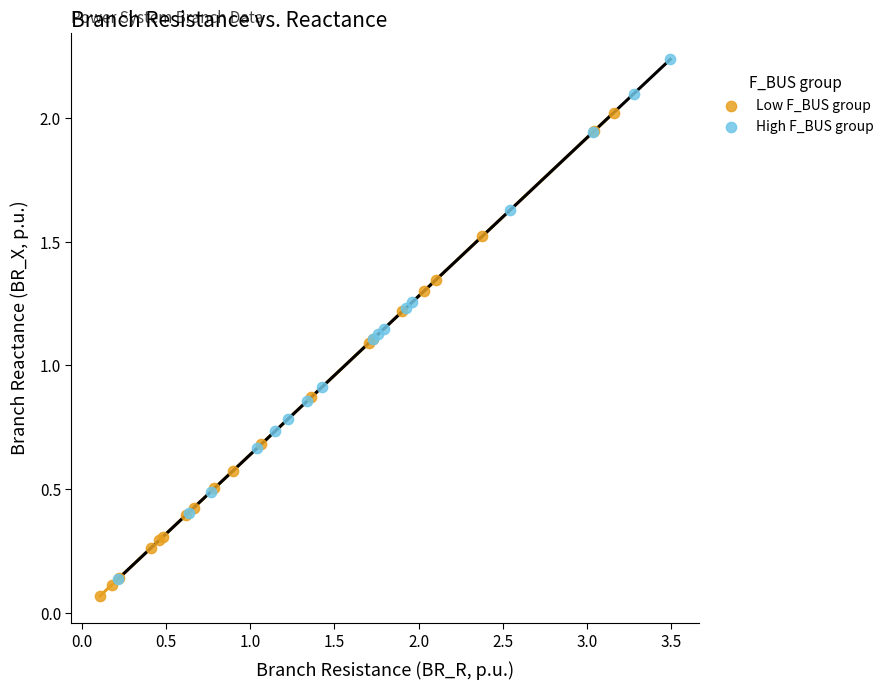

What are all the series names shown in the legend?

Low F_BUS group, High F_BUS group